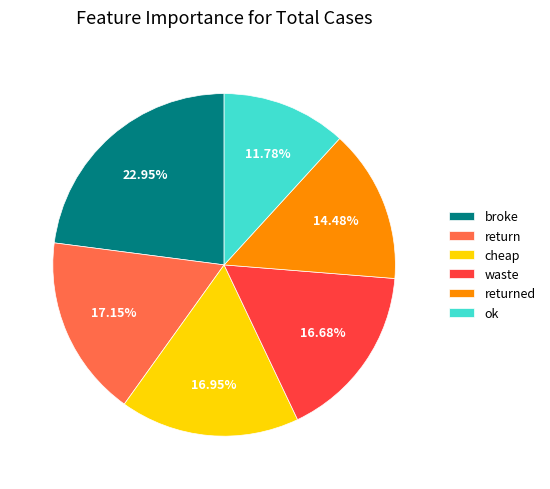

What is the smallest slice in the pie chart?

ok